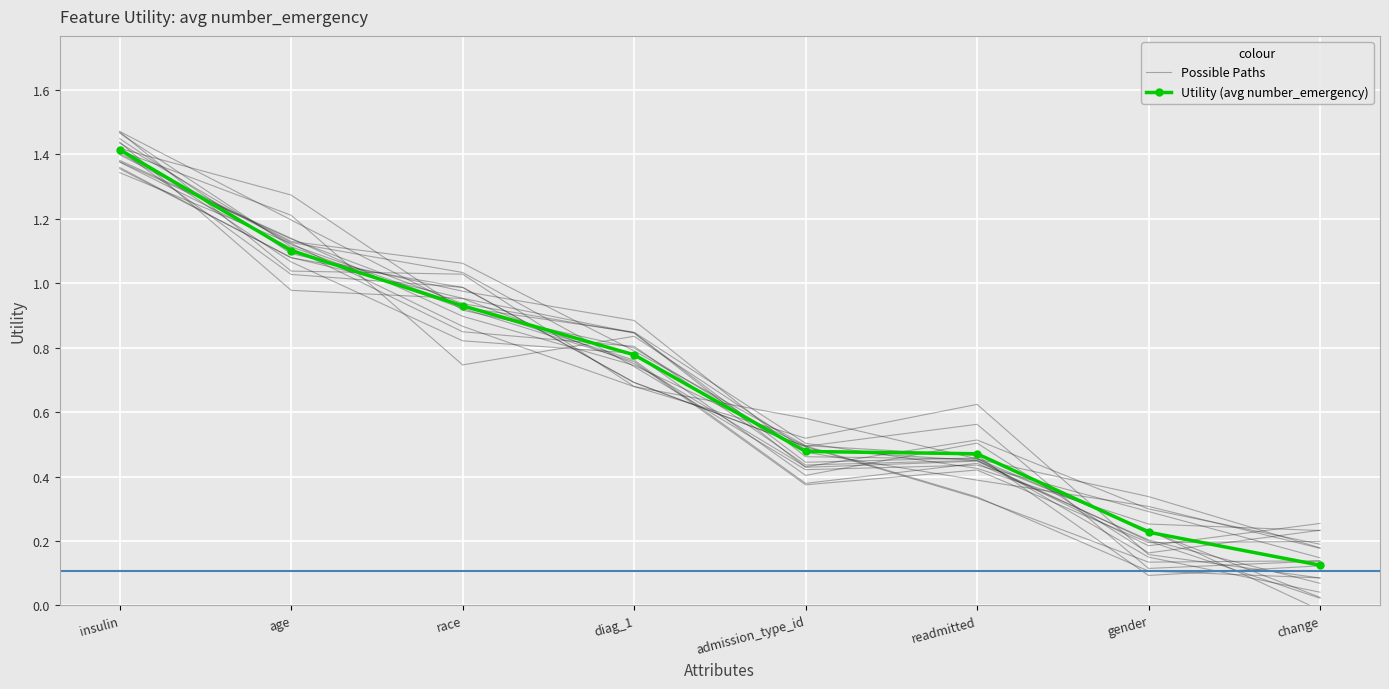

What value does the Possible Paths series have at diag_1?

0.9